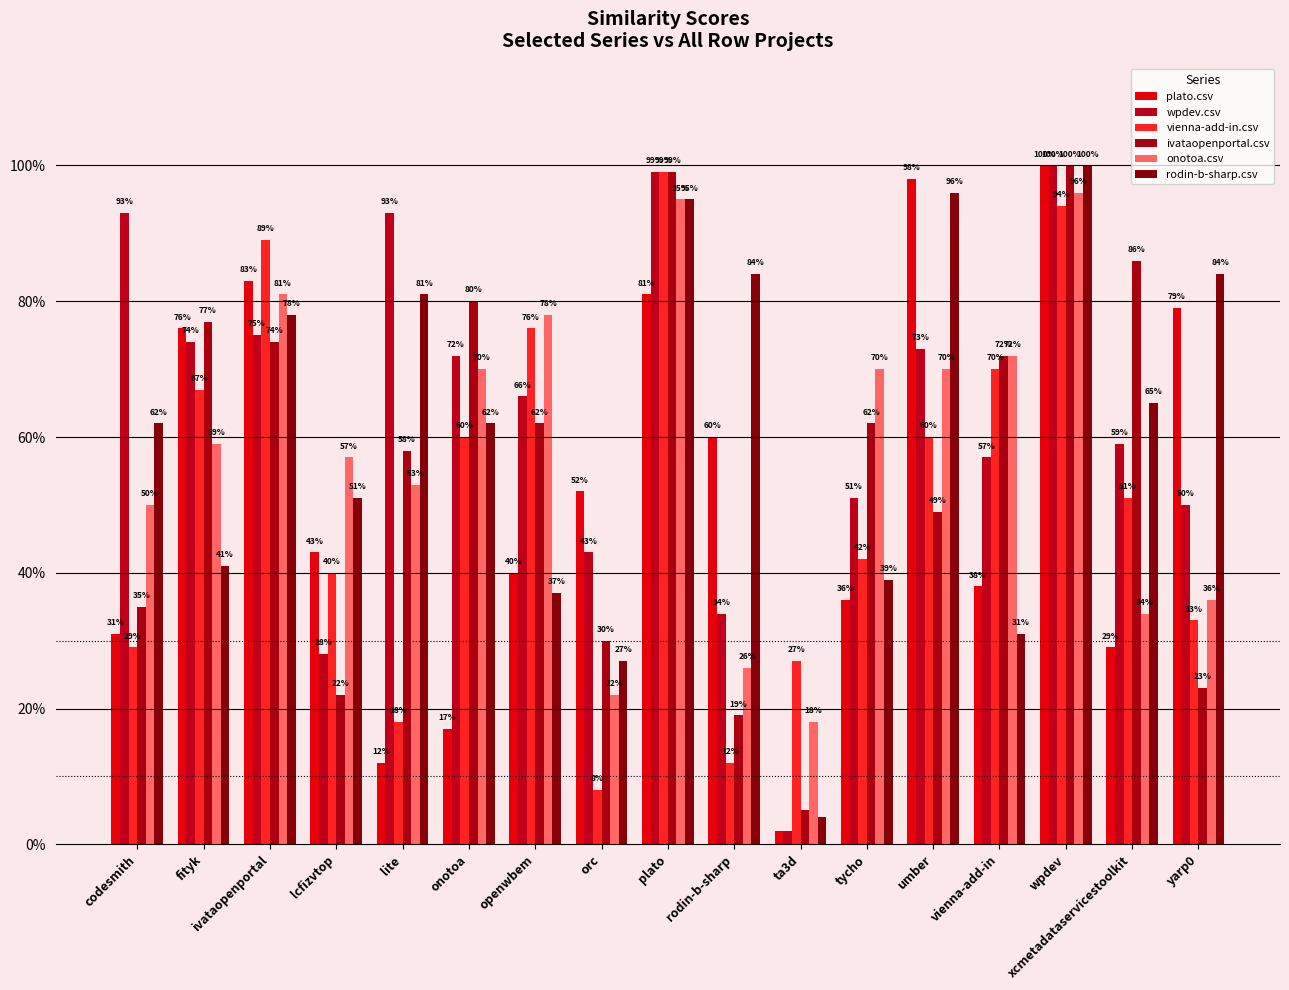

What are all the series names shown in the legend?

plato.csv, wpdev.csv, vienna-add-in.csv, ivataopenportal.csv, onotoa.csv, rodin-b-sharp.csv